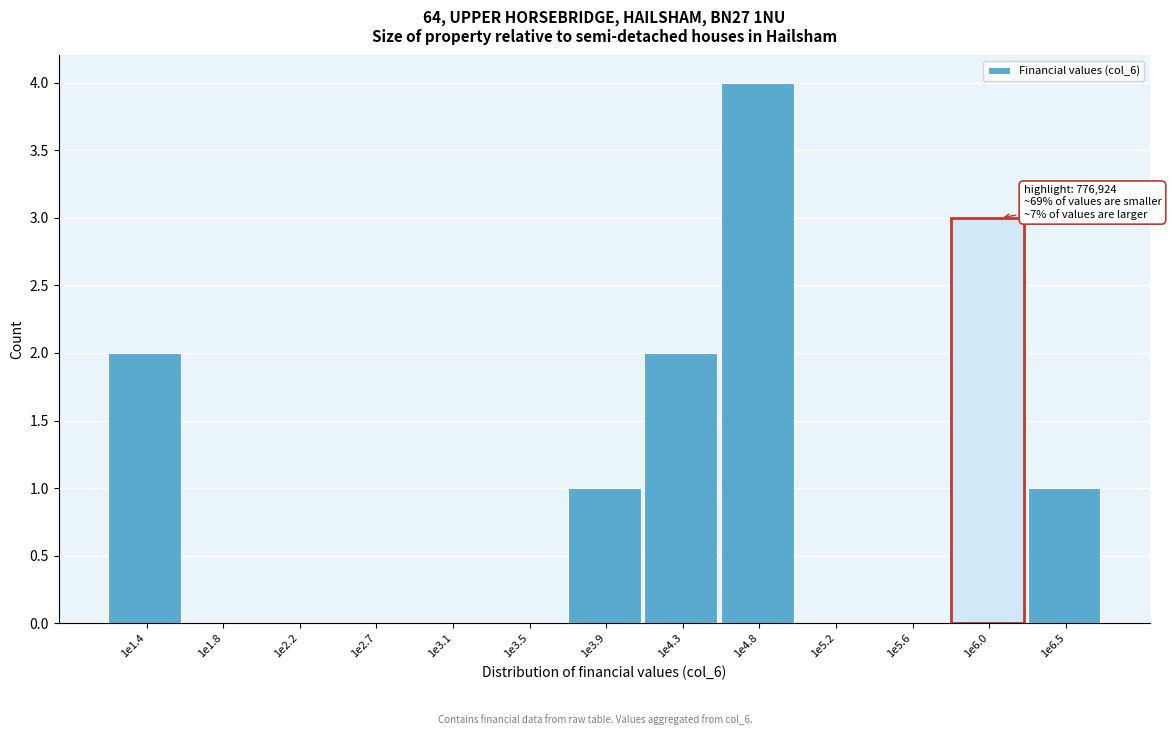

Reading right to left, extract all data points from this chart.

1e6.5=1	1e6.0=3	1e5.6=0	1e5.2=0	1e4.8=4	1e4.3=2	1e3.9=1	1e3.5=0	1e3.1=0	1e2.7=0	1e2.2=0	1e1.8=0	1e1.4=2